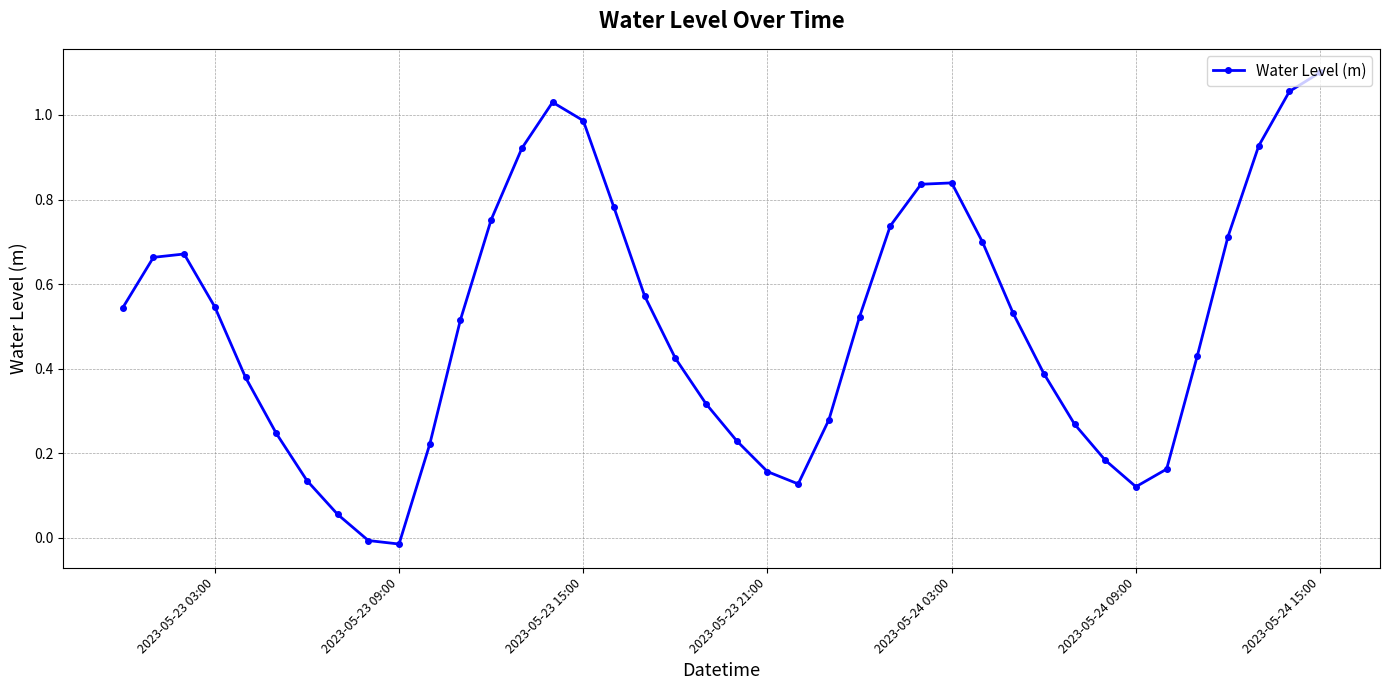

How many lines are shown in the chart?

1